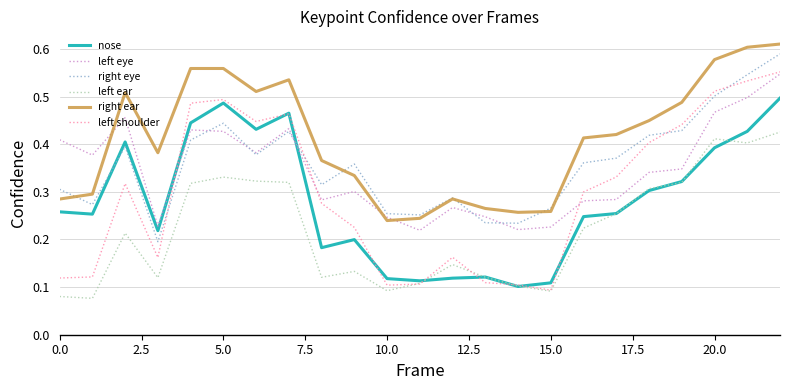

In nose, how many points are lower than both neighbors (excluding endpoints)?

6